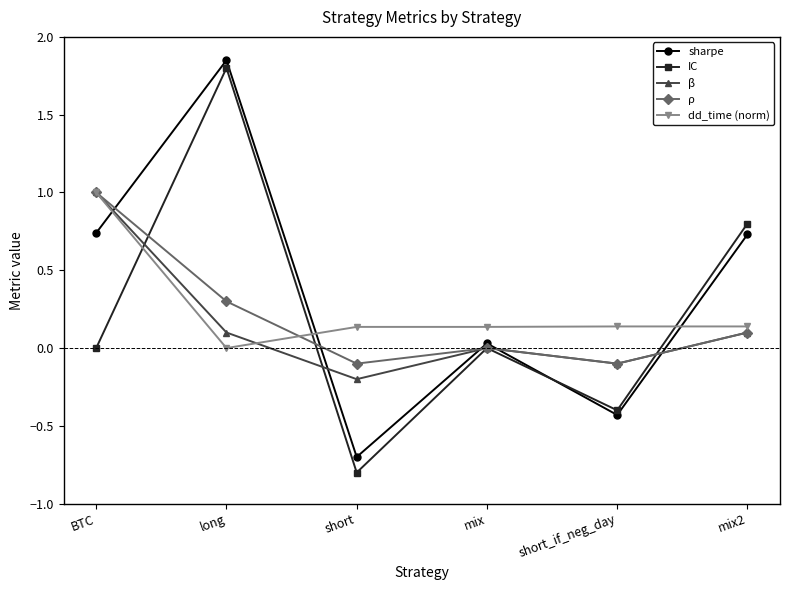

What is the total value across all series at short?

-1.7